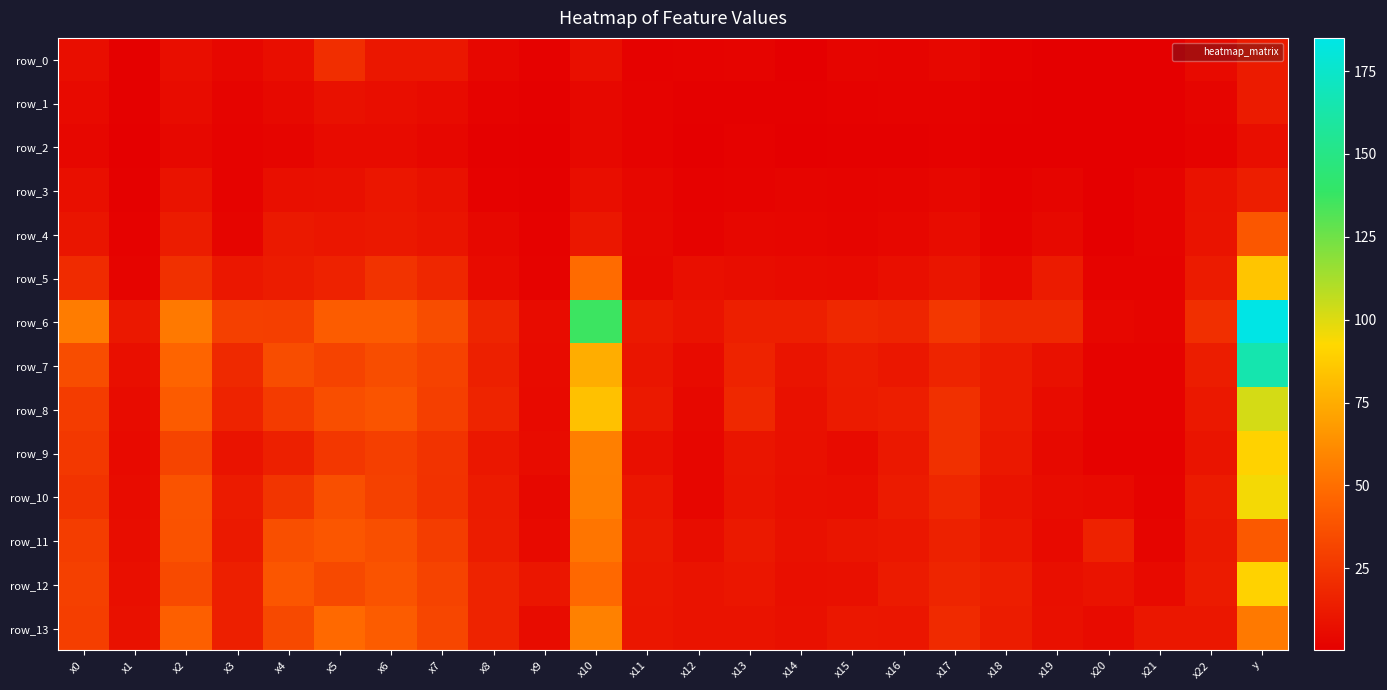

At how many categories does at least one series exceed 32?

8